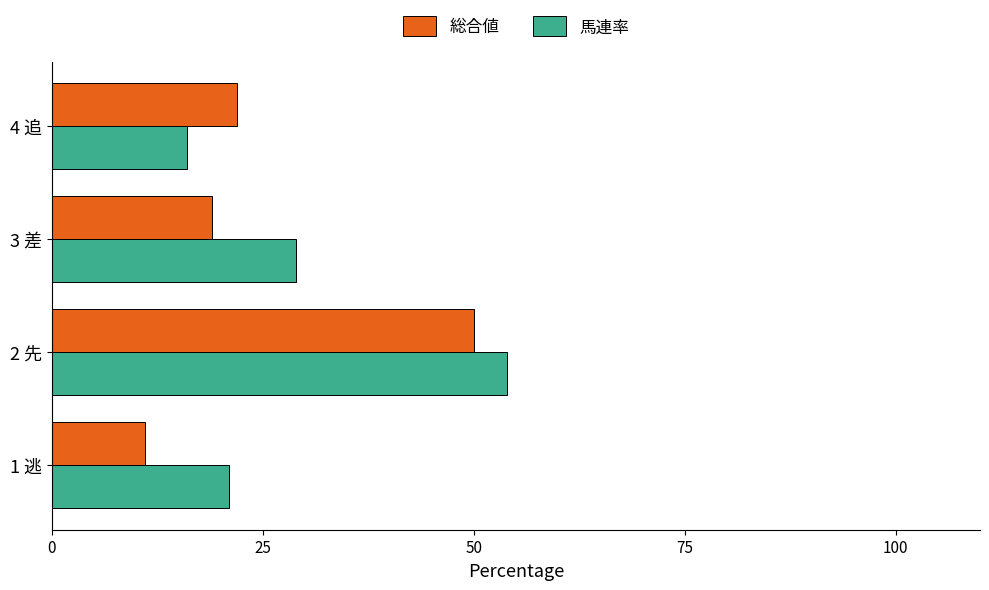

Rank the series by their maximum value, from lowest to highest.

総合値, 馬連率